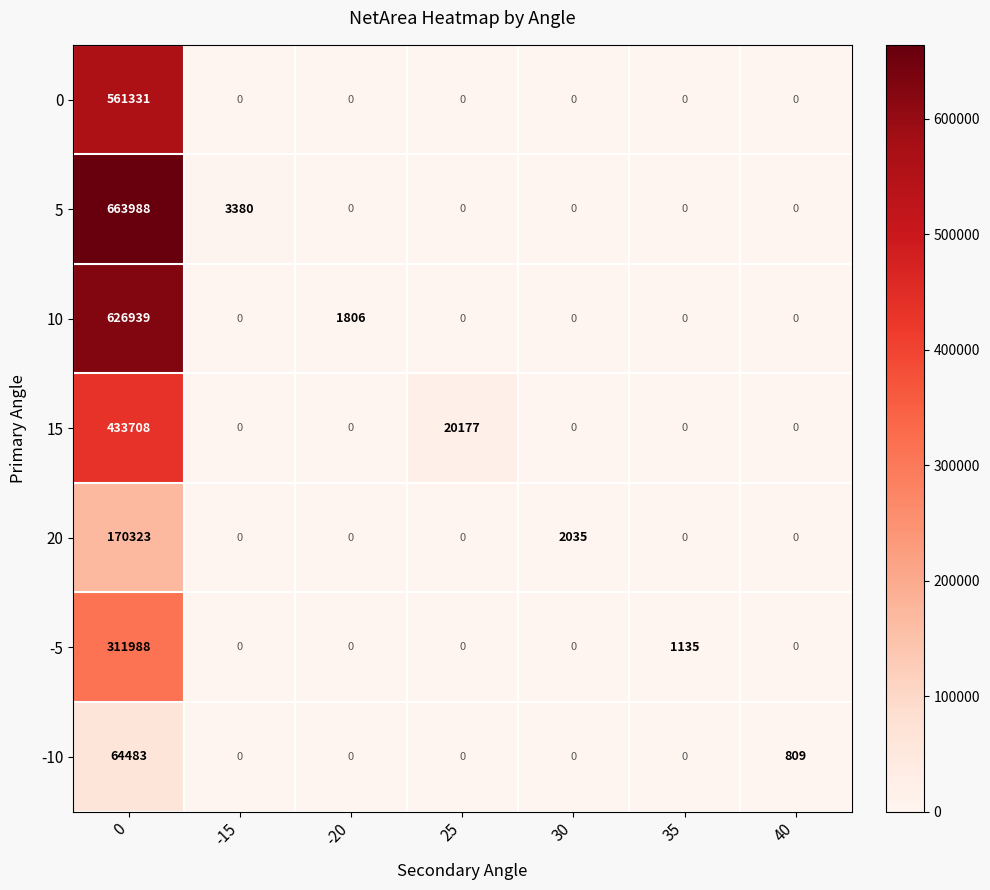

What is the difference between the maximum and minimum values in the -10 series?

64483